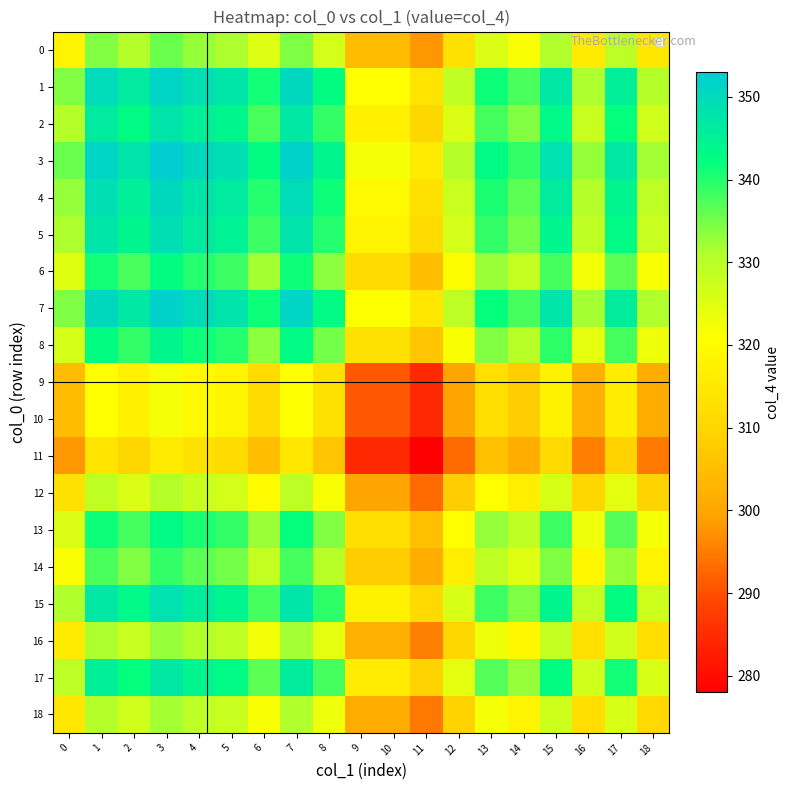

Between 1 and 14, which is larger?

1